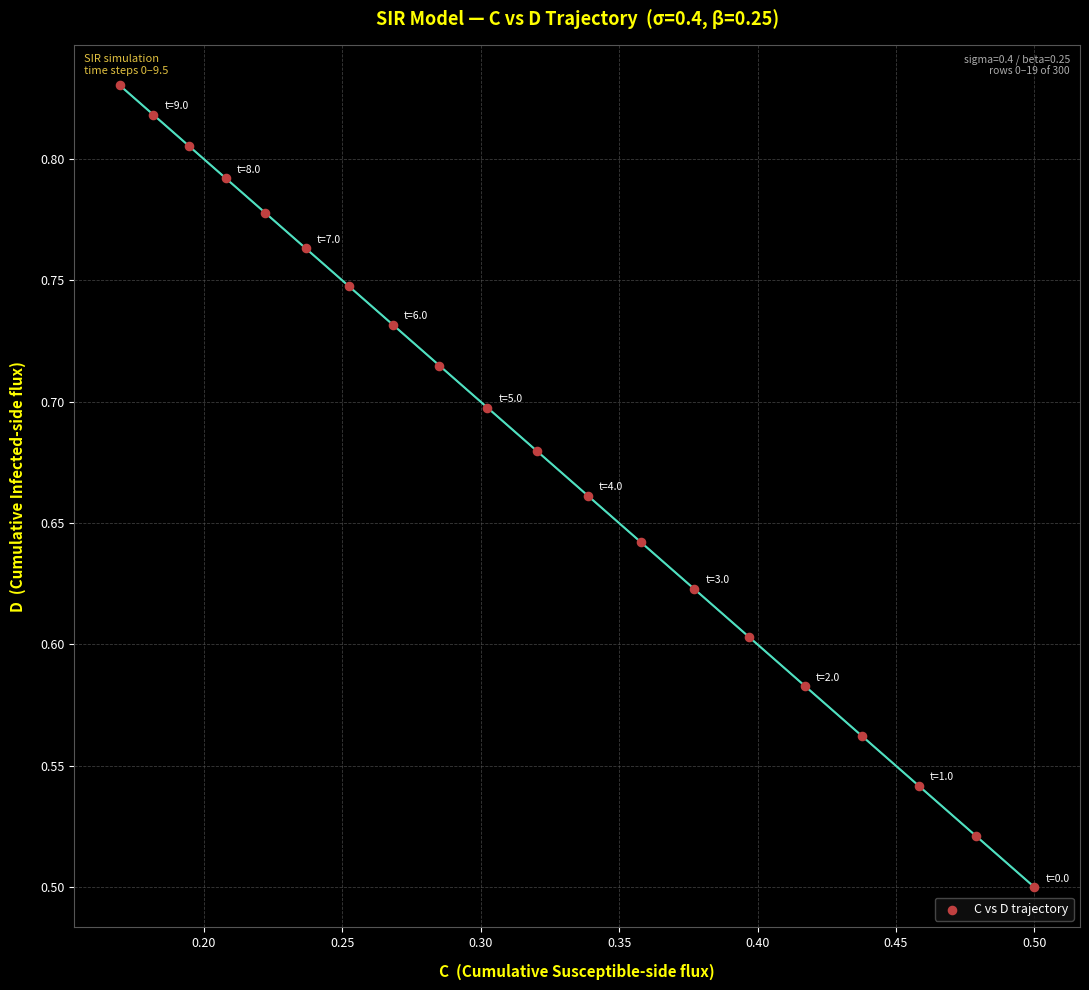

What is the range of X values (max minus min)?

0.3